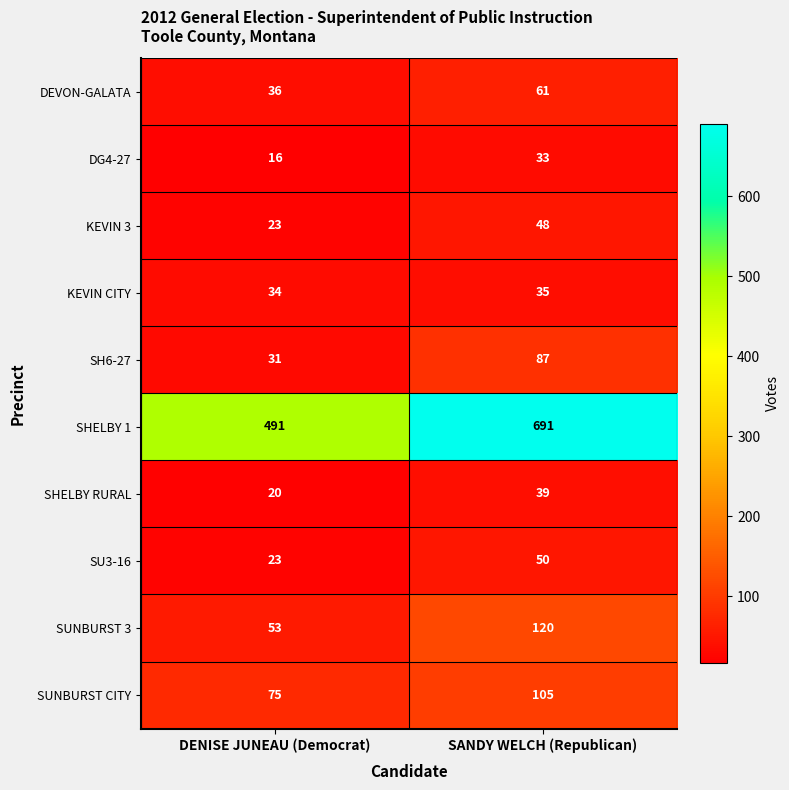

What value does the DG4-27 series have at DENISE JUNEAU (Democrat)?

16